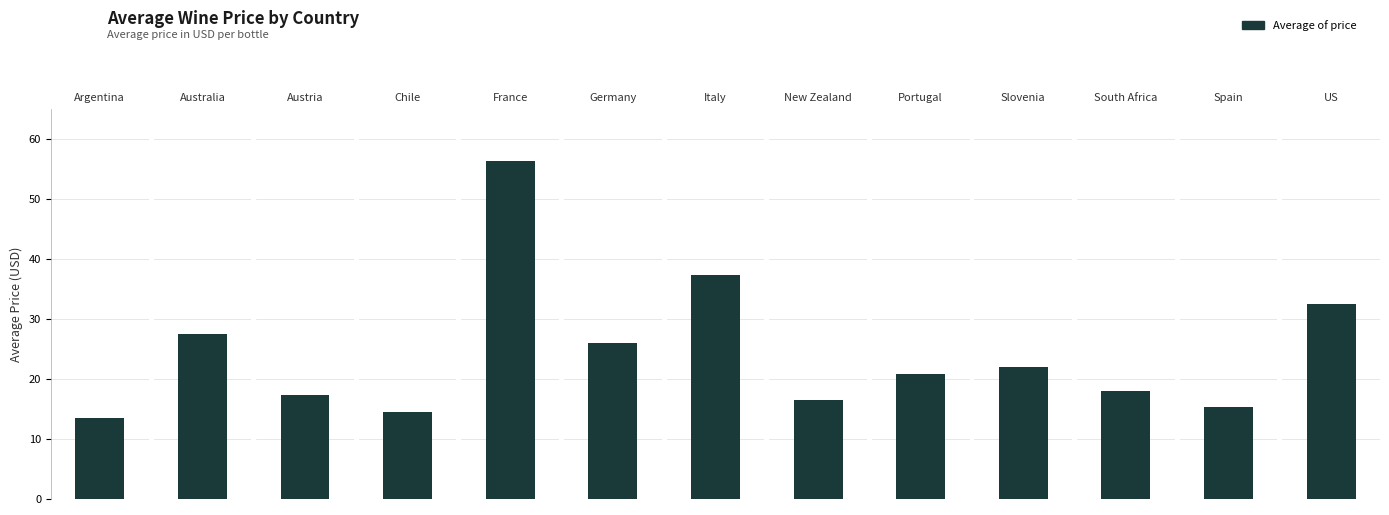

Reading left to right, transcribe all the data shown in this chart.

Argentina=13.5	Australia=27.6	Austria=17.3	Chile=14.5	France=56.5	Germany=26.0	Italy=37.4	New Zealand=16.5	Portugal=20.8	Slovenia=22.0	South Africa=18.0	Spain=15.4	US=32.6